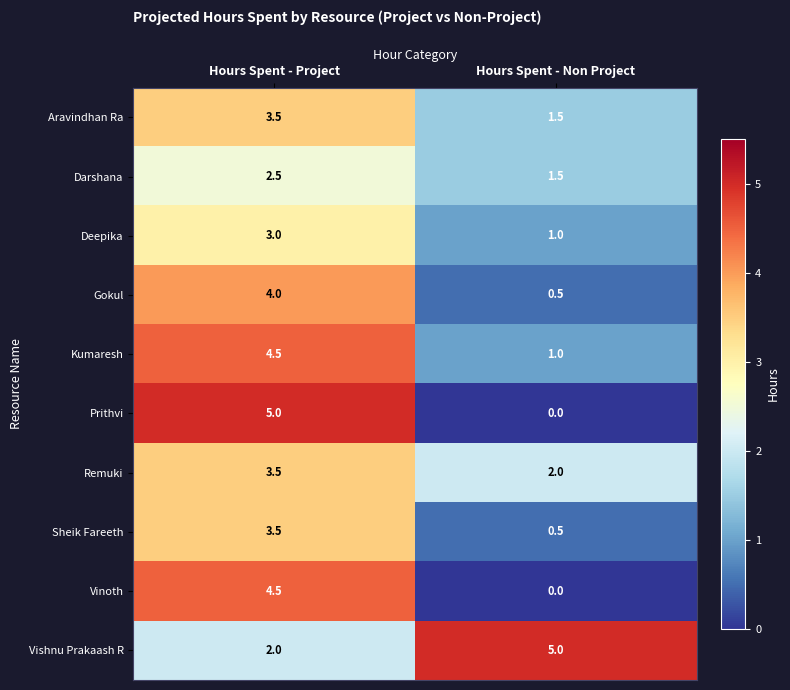

What is the difference between the maximum and minimum values in the Vinoth series?

4.5